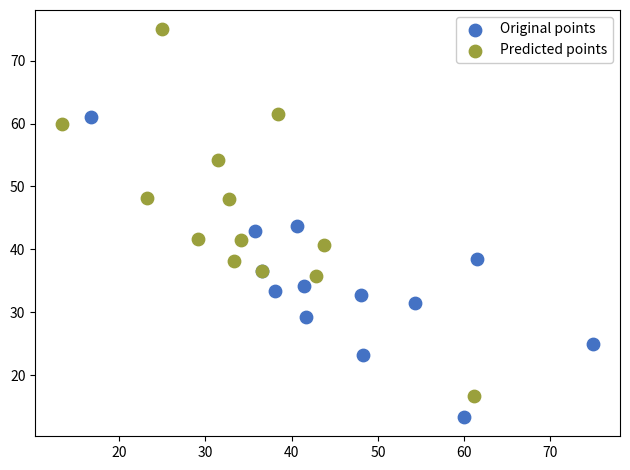

Which series contains the highest Y value?

Predicted points